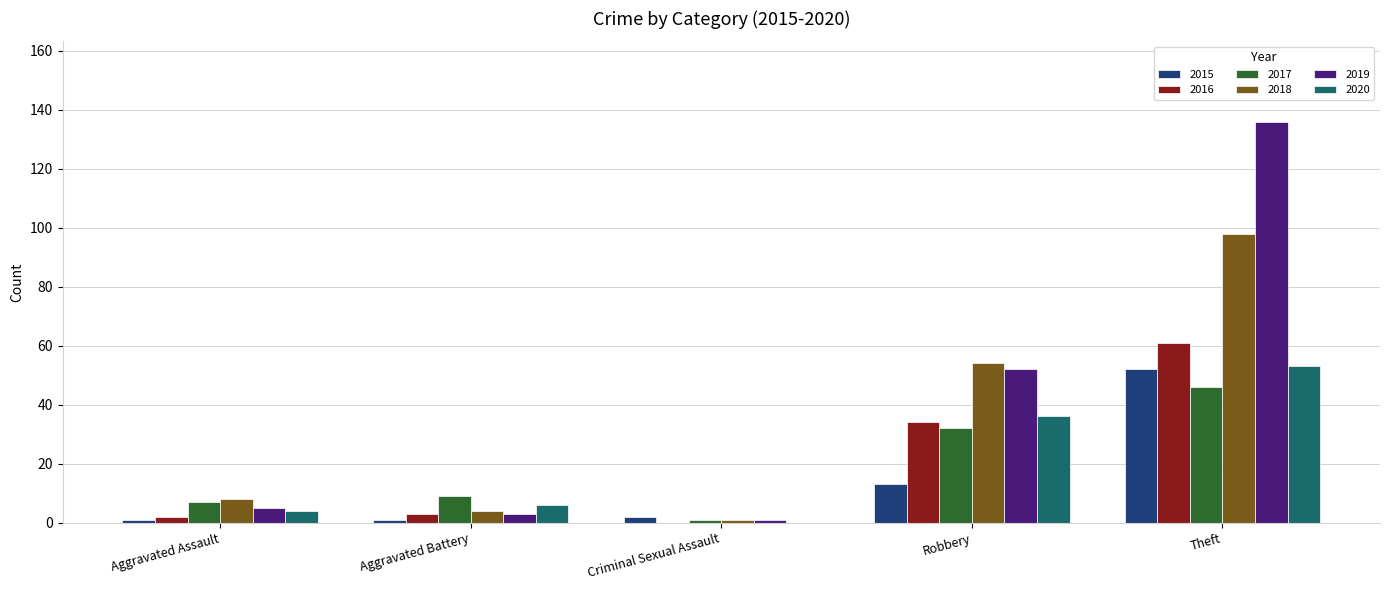

What value does the 2015 series have at Criminal Sexual Assault?

2